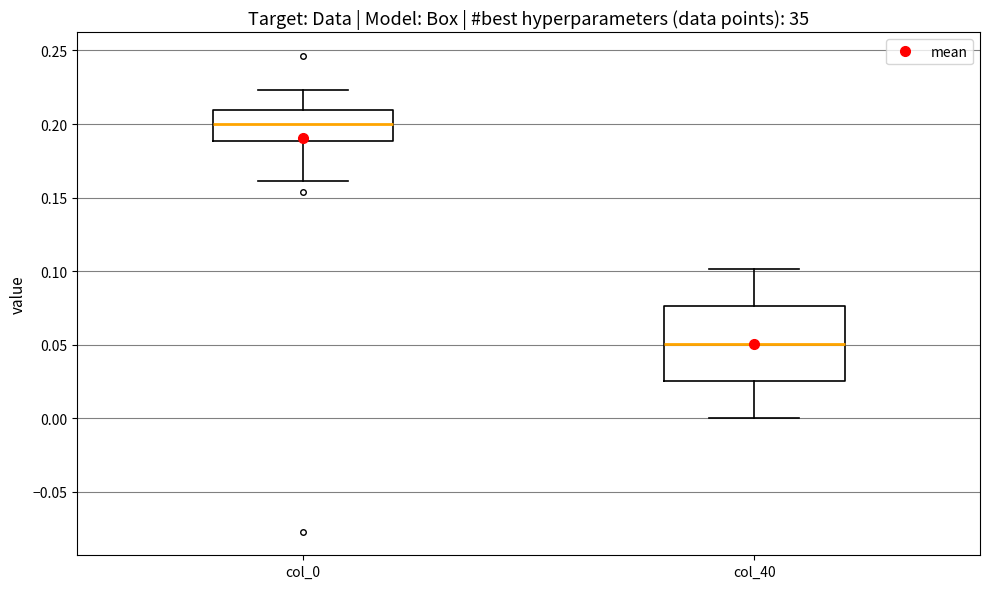

Reading left to right, transcribe this box plot: for each box, give where its median line is, the range the box spans, and where its two whiskers end, as read against the y-axis. The values are not printed on the chart, so give them approximately, as read against the axis.

col_0: median 0.200, box 0.190 to 0.210, whiskers 0.160 to 0.225
col_40: median 0.050, box 0.025 to 0.075, whiskers 0.000 to 0.100